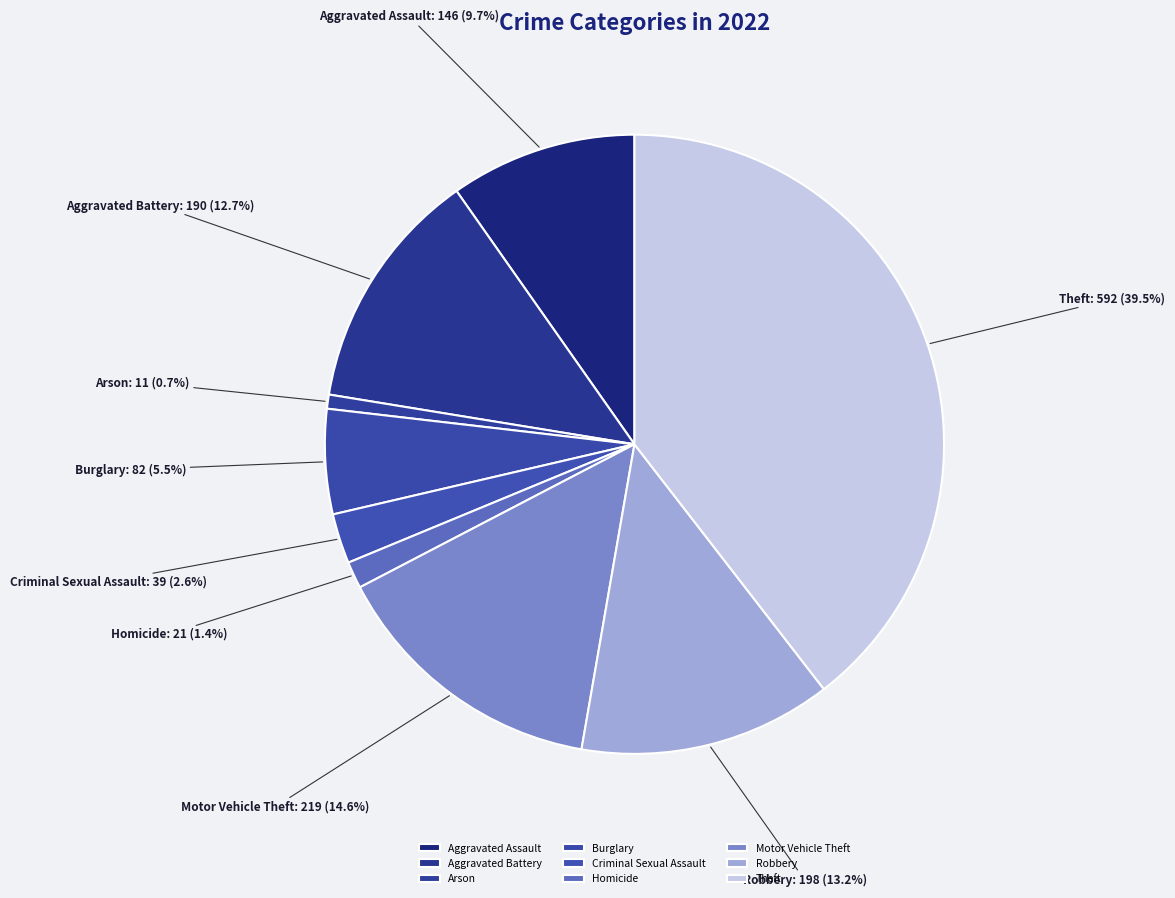

How many slices are in this pie chart?

9